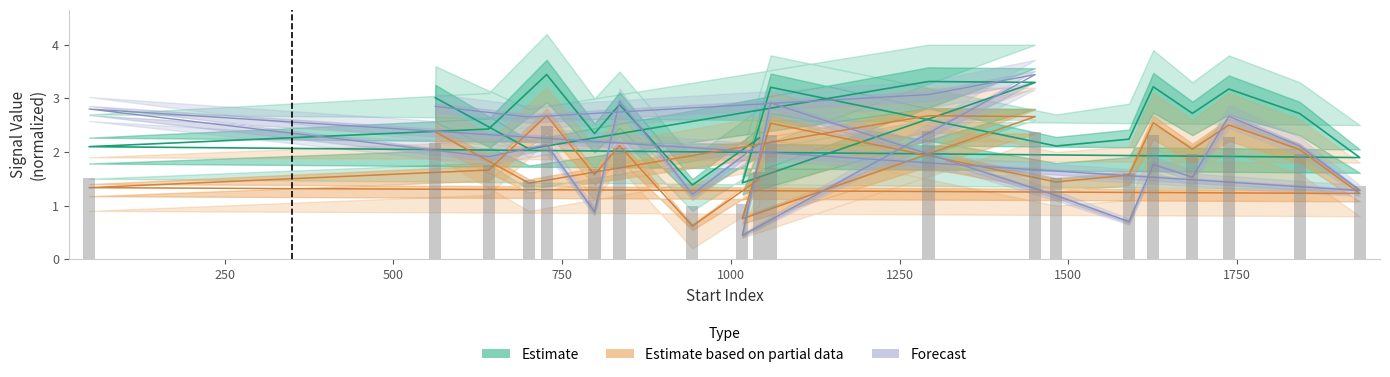

Reading left to right, extract all data points from this chart.

amplitude: 562=3.0	701=2.1	1293=3.3	1451=3.3	1017=1.4	1059=3.2	1482=2.1	1590=2.2	1626=3.2	1684=2.7	1738=3.2	1843=2.7	1932=1.9	49=2.1	641=2.4	727=3.4	798=2.3	835=2.9	943=1.4	1042=2.3
peak_value: 562=2.4	701=1.4	1293=2.7	1451=2.7	1017=0.8	1059=2.5	1482=1.4	1590=1.6	1626=2.5	1684=2.0	1738=2.5	1843=2.0	1932=1.2	49=1.3	641=1.7	727=2.7	798=1.6	835=2.1	943=0.6	1042=1.5
auc: 562=2.9	701=2.7	1293=3.1	1451=3.4	1017=0.4	1059=2.9	1482=1.2	1590=0.7	1626=1.8	1684=1.5	1738=2.7	1843=2.1	1932=1.3	49=2.8	641=1.9	727=2.1	798=0.9	835=2.9	943=1.2	1042=2.2